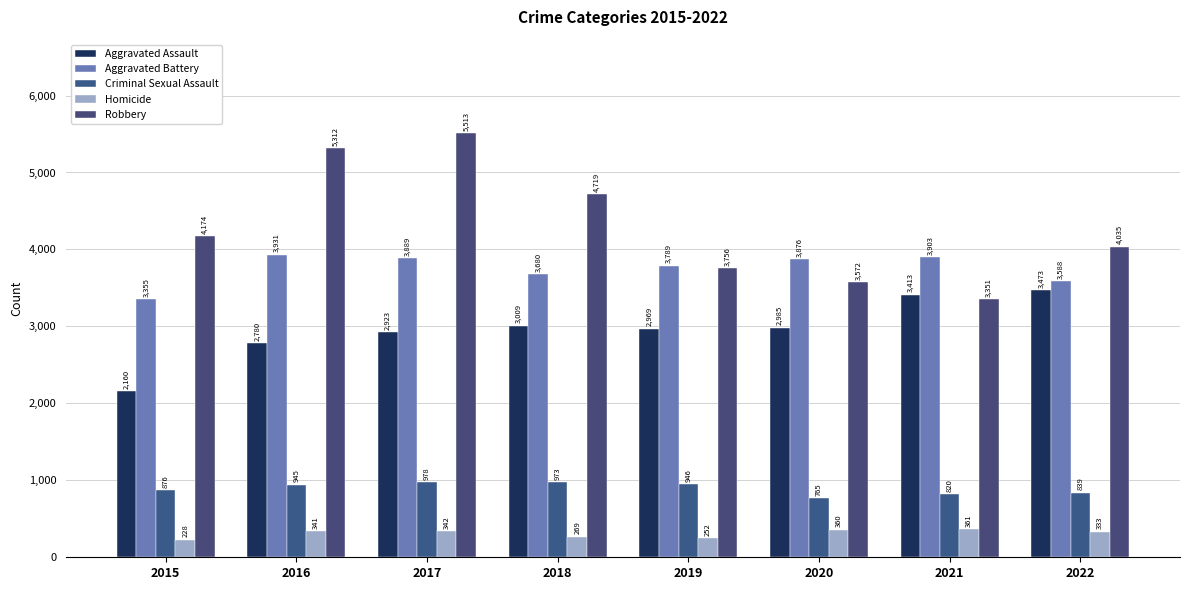

What is the value of the Criminal Sexual Assault bar at the 1st from the left?

876